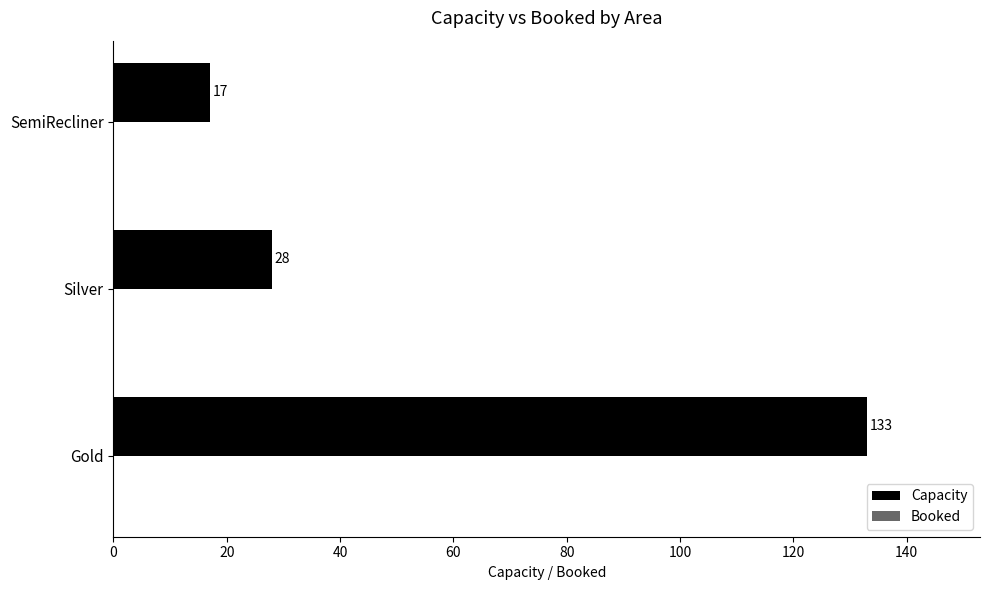

List the labels in order of value, largest first.

Gold, Silver, SemiRecliner